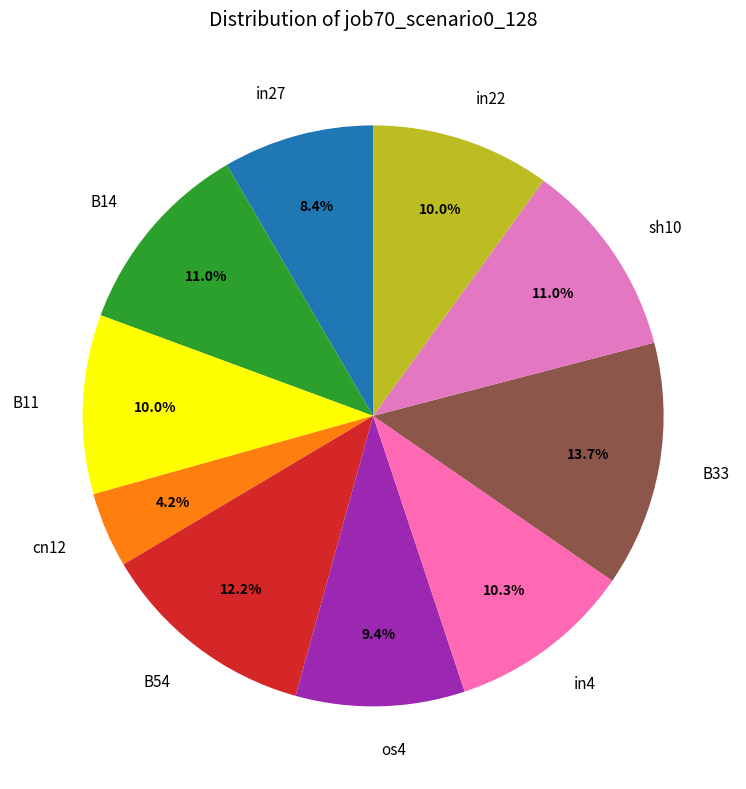

The cn12 slice represents 4% of the pie. True or false?

True